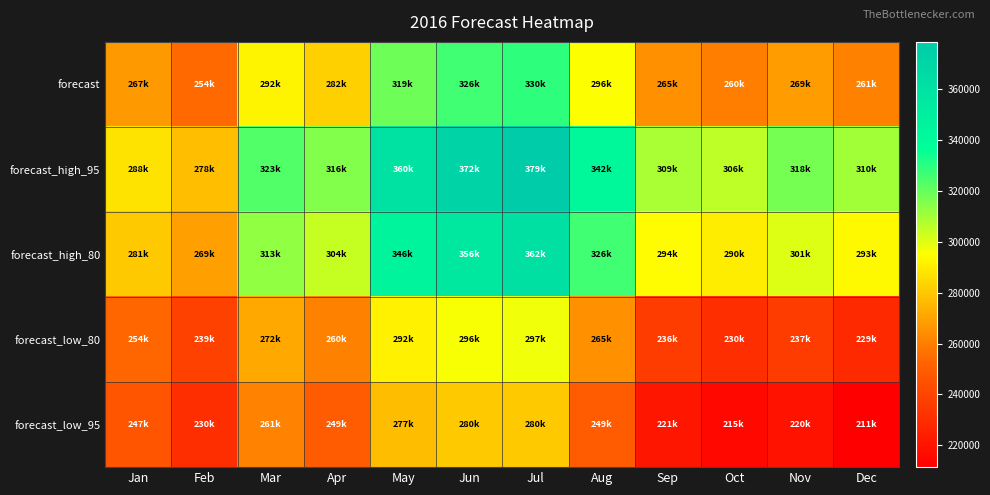

How many categories are shown in the chart?

12